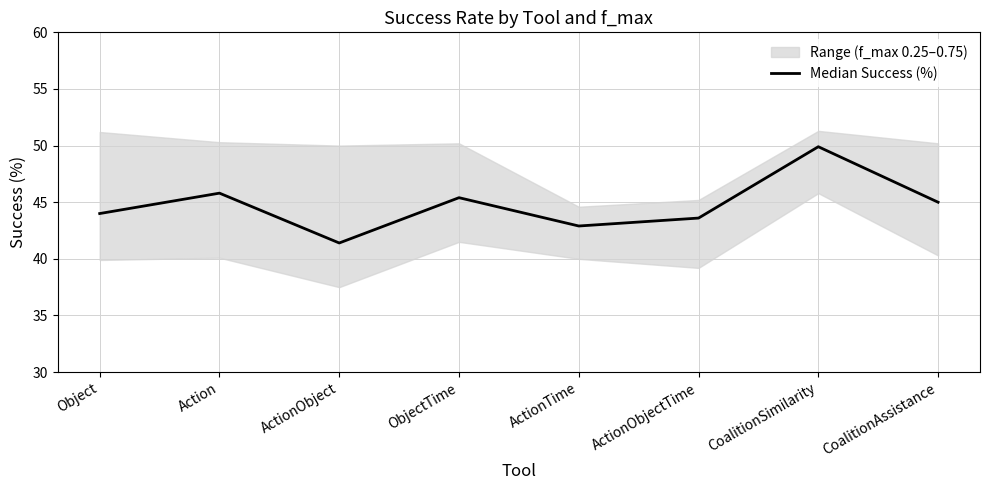

Does the chart display data point markers on the line(s)?

No